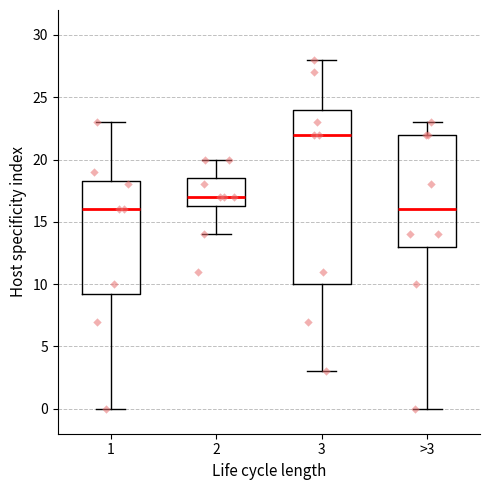

Reading left to right, transcribe this box plot: for each box, give where its median line is, the range the box spans, and where its two whiskers end, as read against the y-axis. The values are not printed on the chart, so give them approximately, as read against the axis.

1: median 16.0, box 9.5 to 18.5, whiskers 0.0 to 23.0
2: median 17.0, box 16.5 to 18.5, whiskers 14.0 to 20.0
3: median 22.0, box 10.0 to 24.0, whiskers 3.0 to 28.0
>3: median 16.0, box 13.0 to 22.0, whiskers 0.0 to 23.0